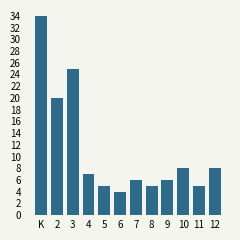

Reading left to right, list all the values displayed in this chart.

34	20	25	7	5	4	6	5	6	8	5	8